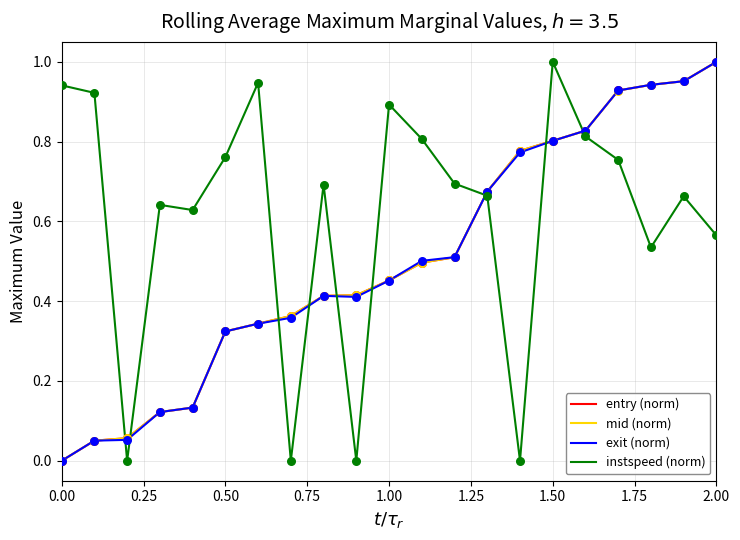

Which series has the largest total across all categories?

instspeed (norm)